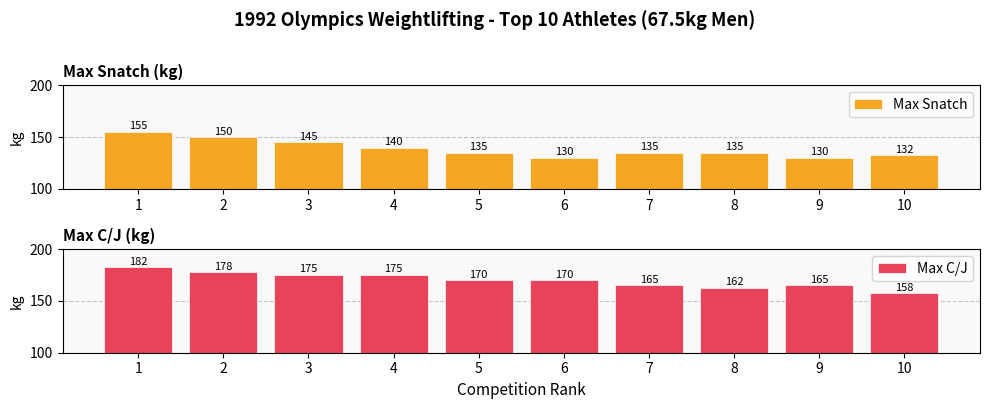

At how many categories does at least one series exceed 150?

10